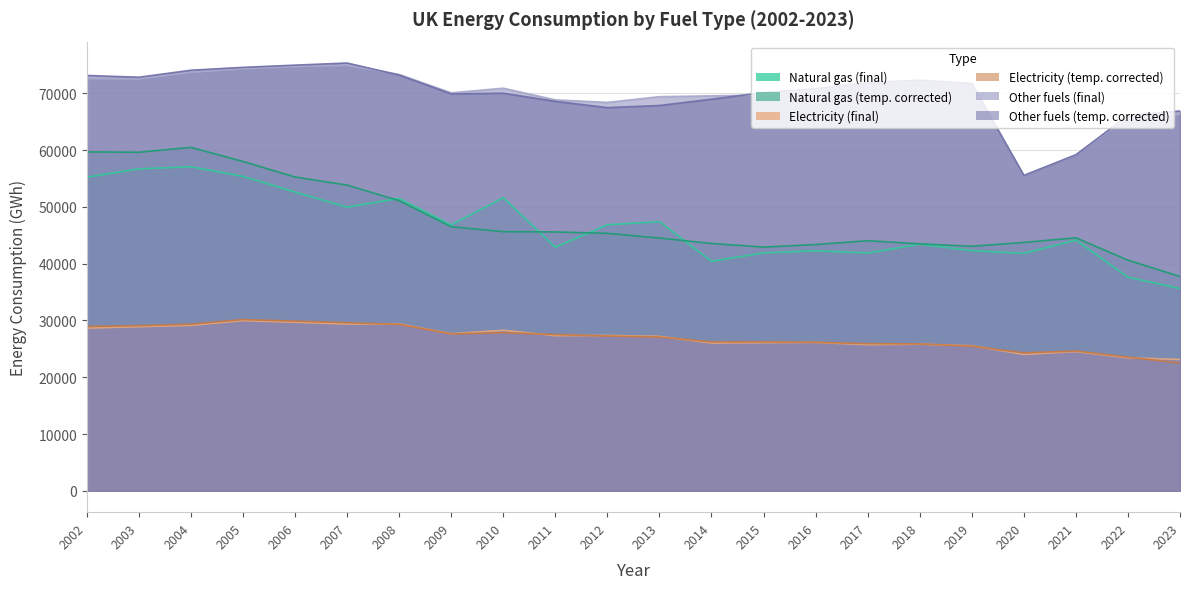

Is it true that Total other fuels - temperature corrected equals 55554.0 at 2020?

True